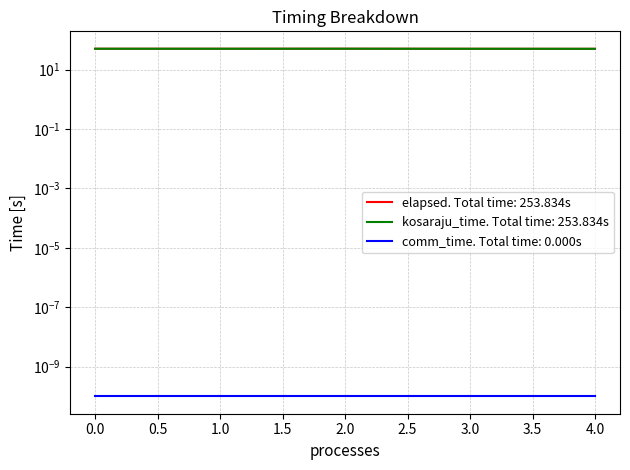

Which series has the largest total across all categories?

kosaraju_time